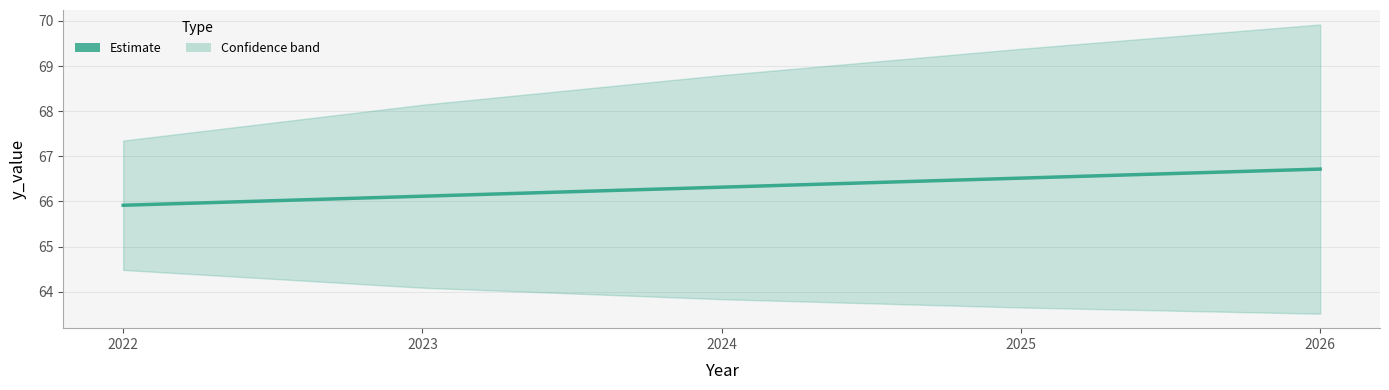

What is the average value?

66.3